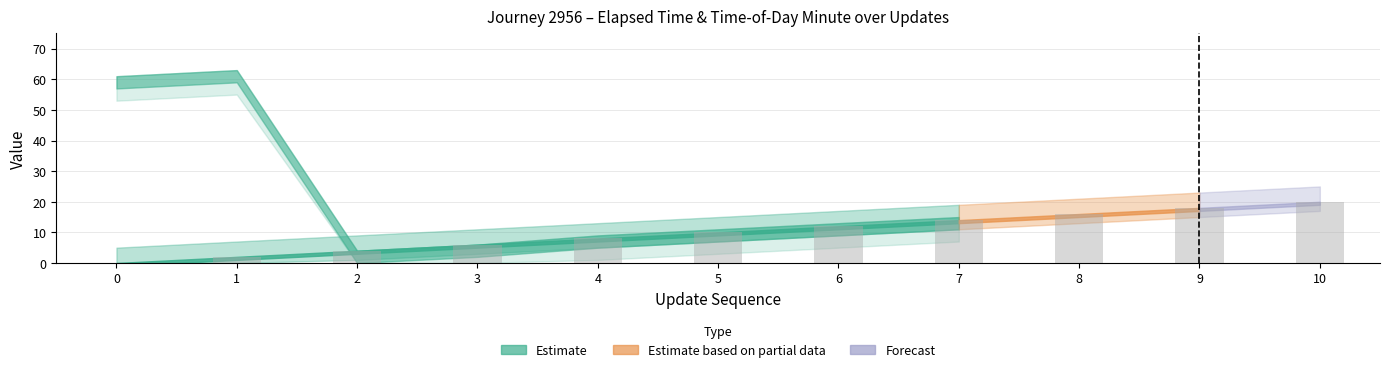

How many values are between 4 and 16?

7